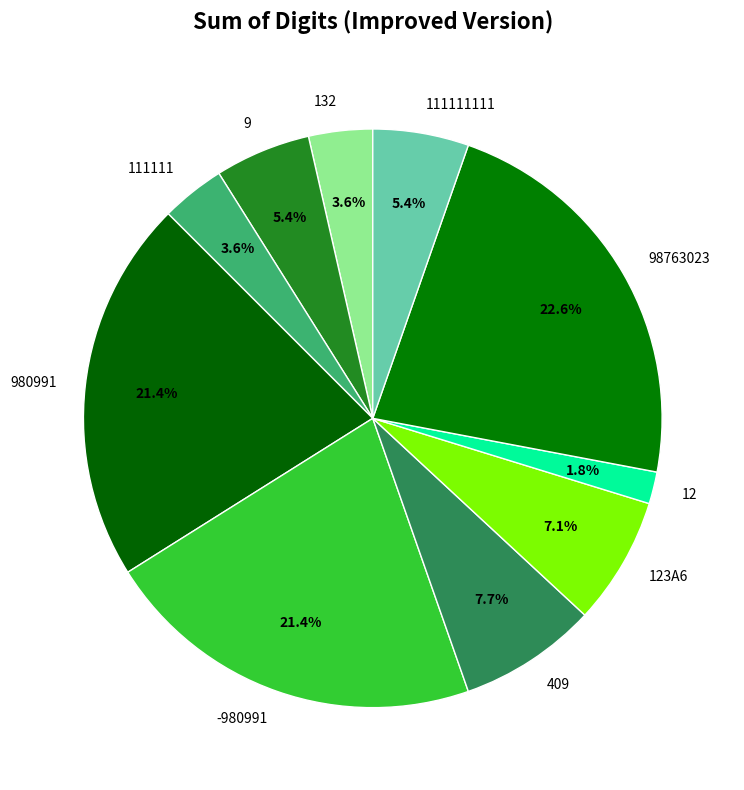

What is the largest slice in the pie chart?

98763023